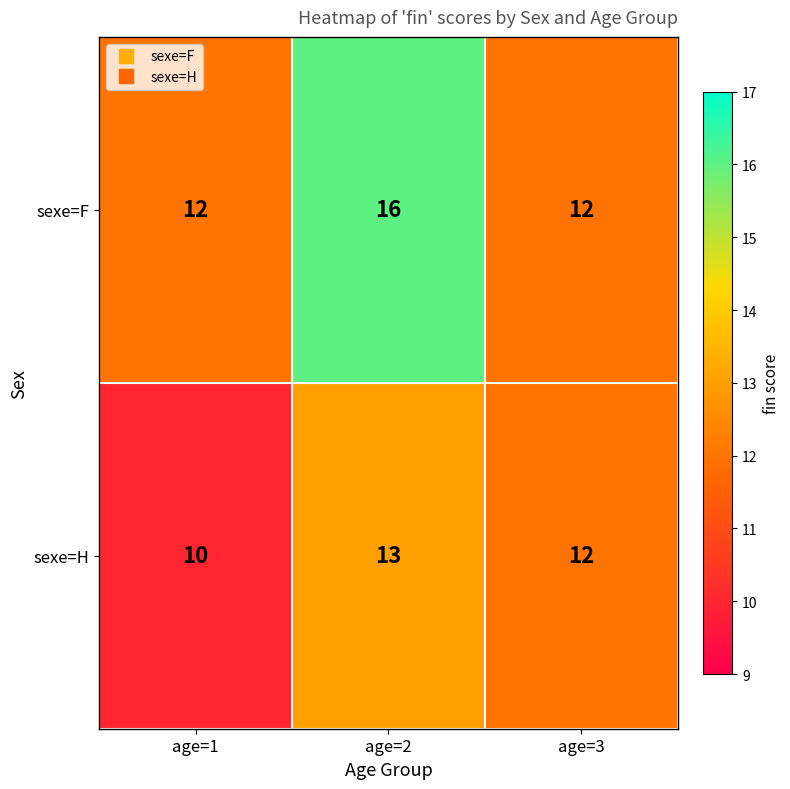

At which label is sexe=H closest to 11?

age=1